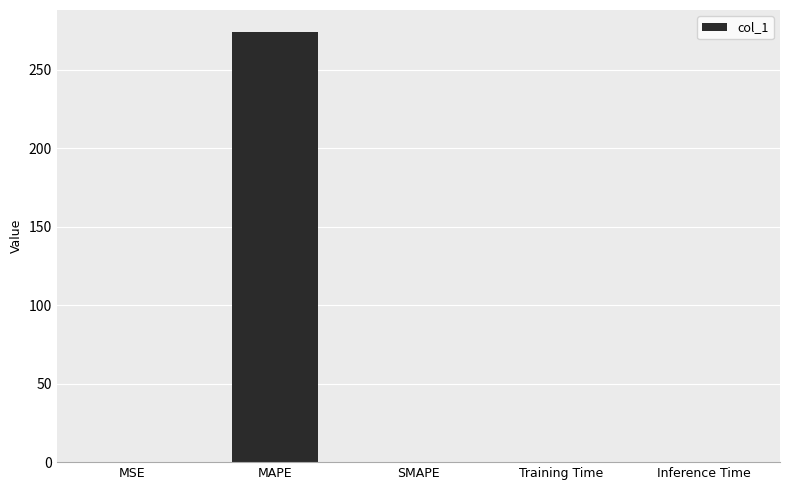

How many distinct data groups are displayed?

1